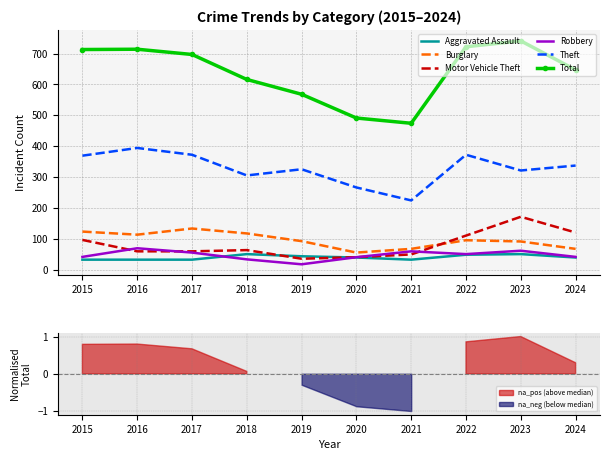

Which series has the largest range (max minus min)?

Total